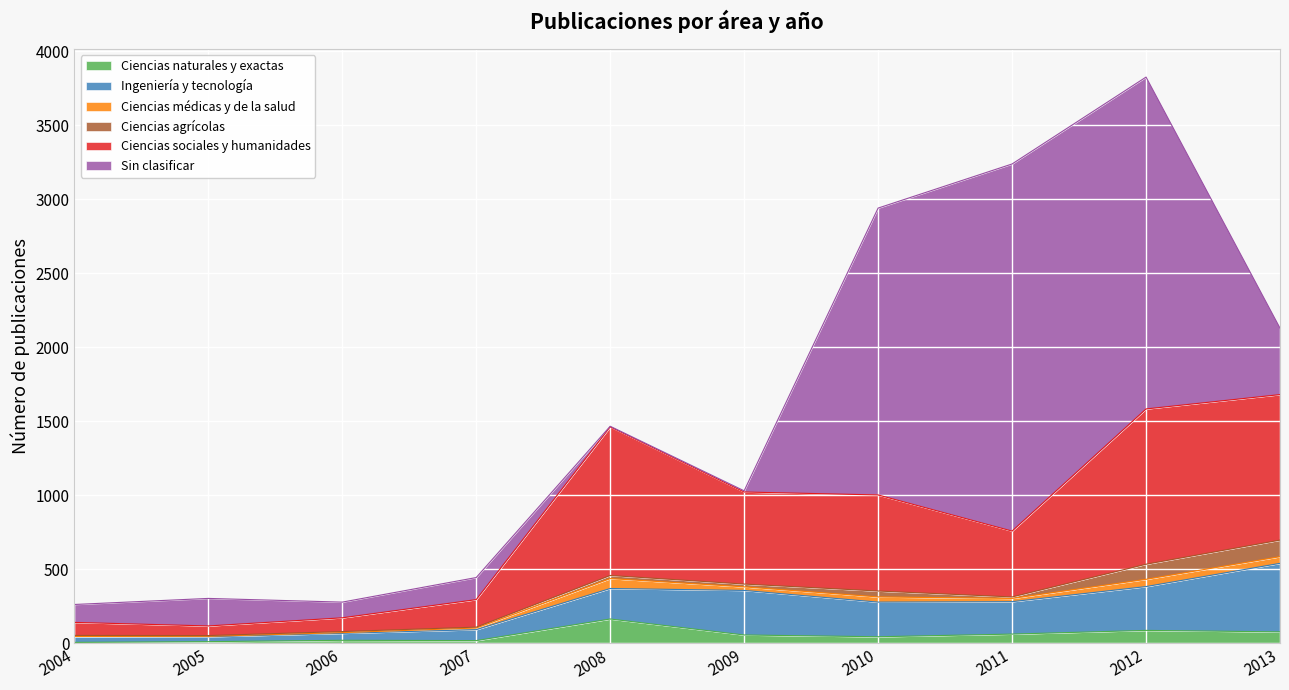

True or false: Ciencias sociales y humanidades and Ingeniería y tecnología intersect in this chart.

False